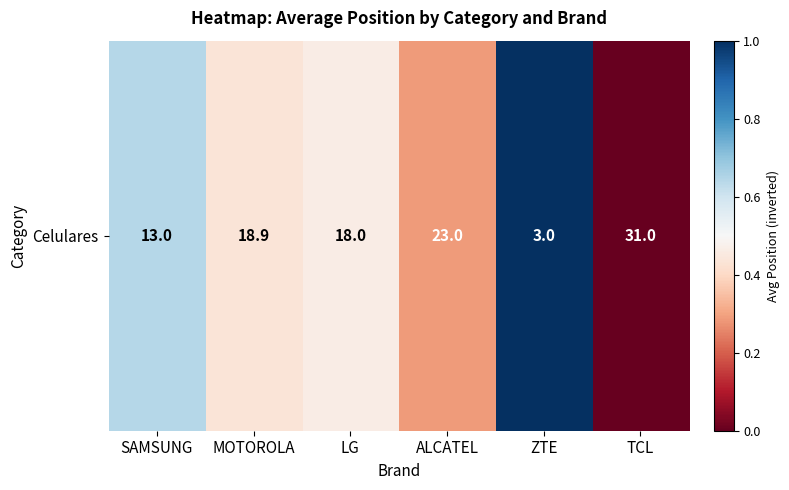

Which has a higher value, ZTE or LG?

ZTE